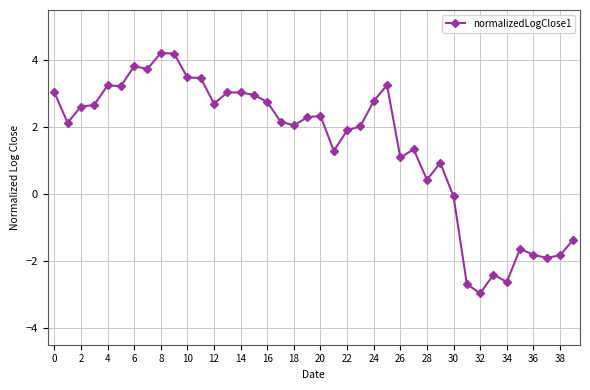

Is this an area chart (filled region under the line)?

No